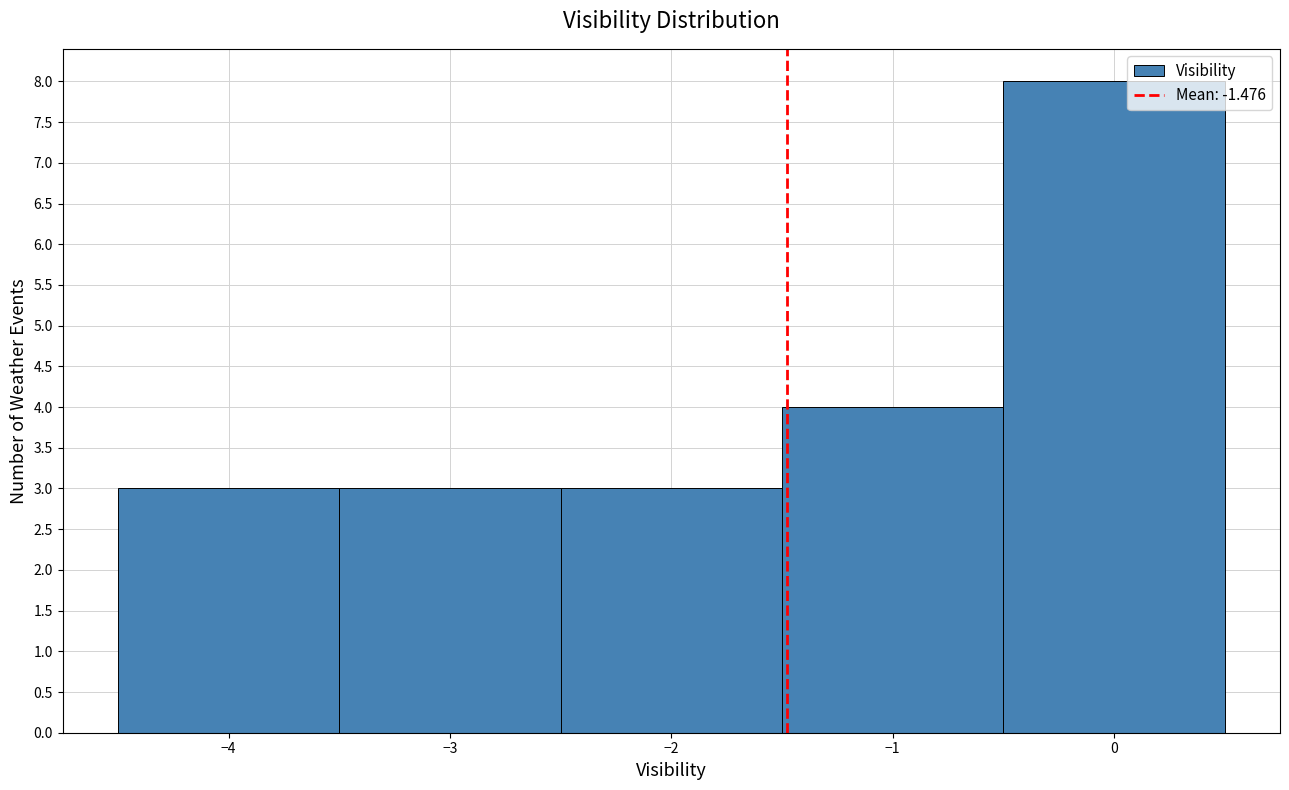

What is the height of the bar covering -1.5 to -0.5 on the x-axis? The values are not printed on the chart, so give them approximately, as read against the axis.

4